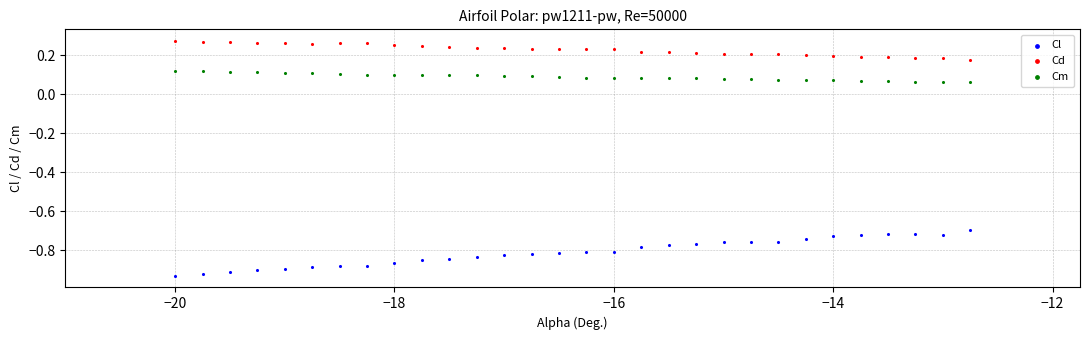

What are all the series names shown in the legend?

Cl, Cd, Cm